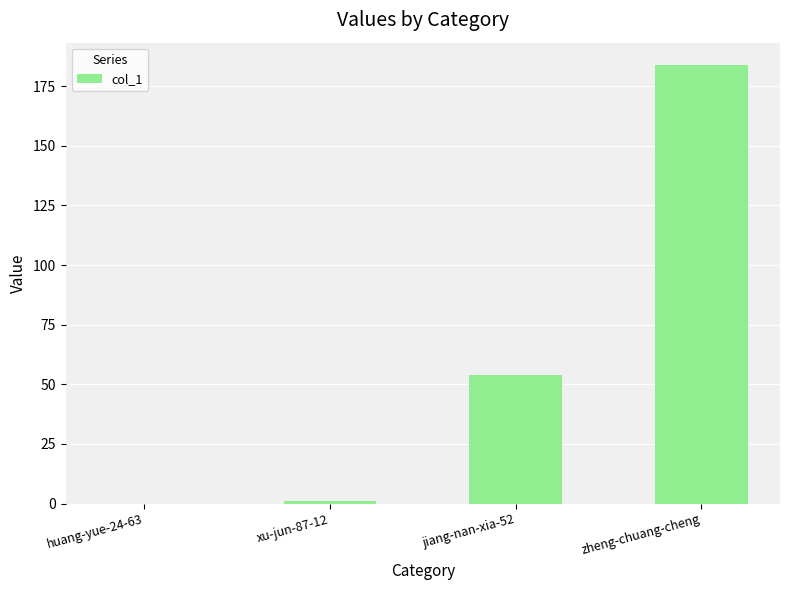

How many distinct data groups are displayed?

1